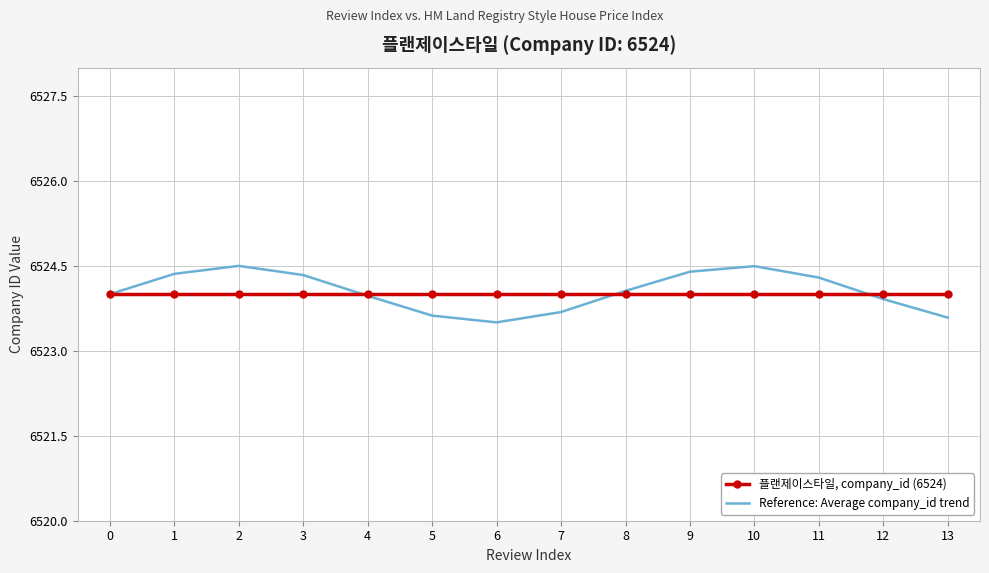

Is it true that Reference: Average company_id trend equals 6524.0 at 4?

True